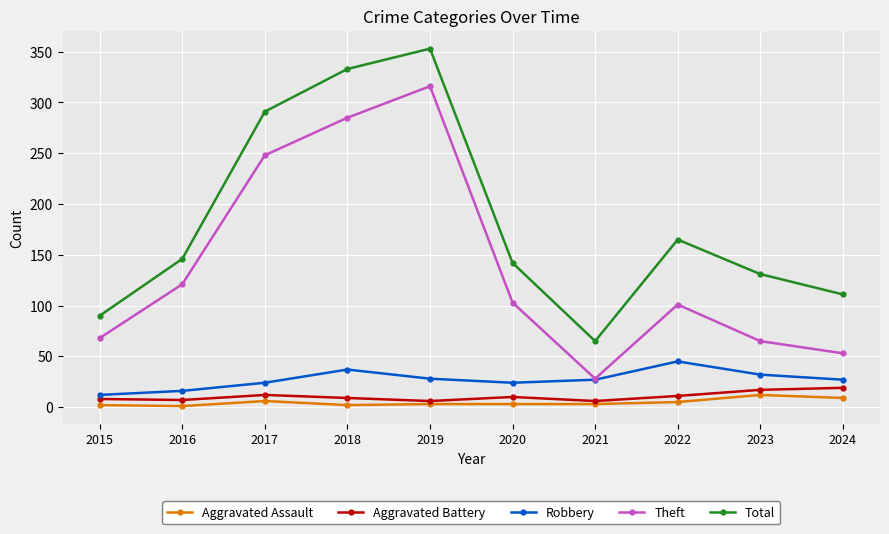

True or false: Theft has more than 1 points higher than both neighbors.

True